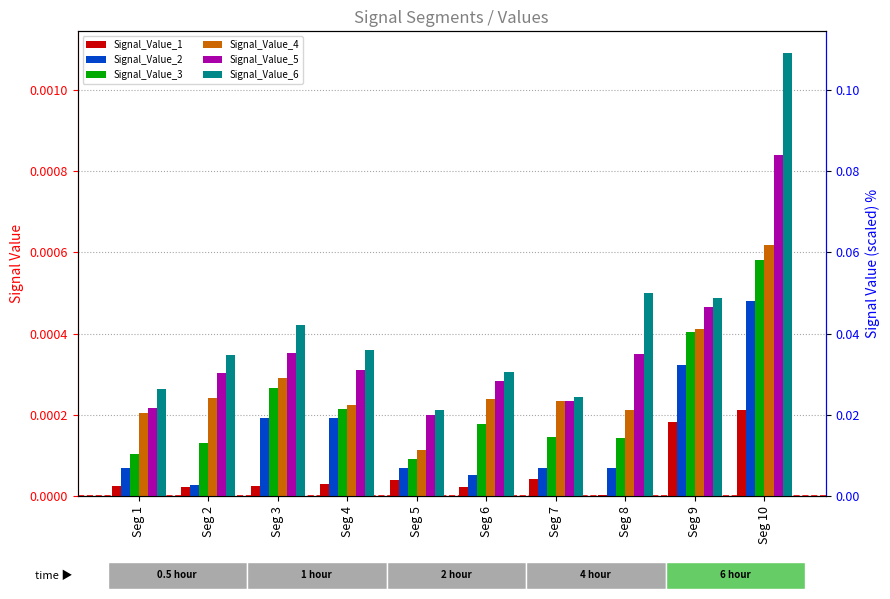

The Signal_Value_4 series shows 0.0 at Seg 3. True or false?

True